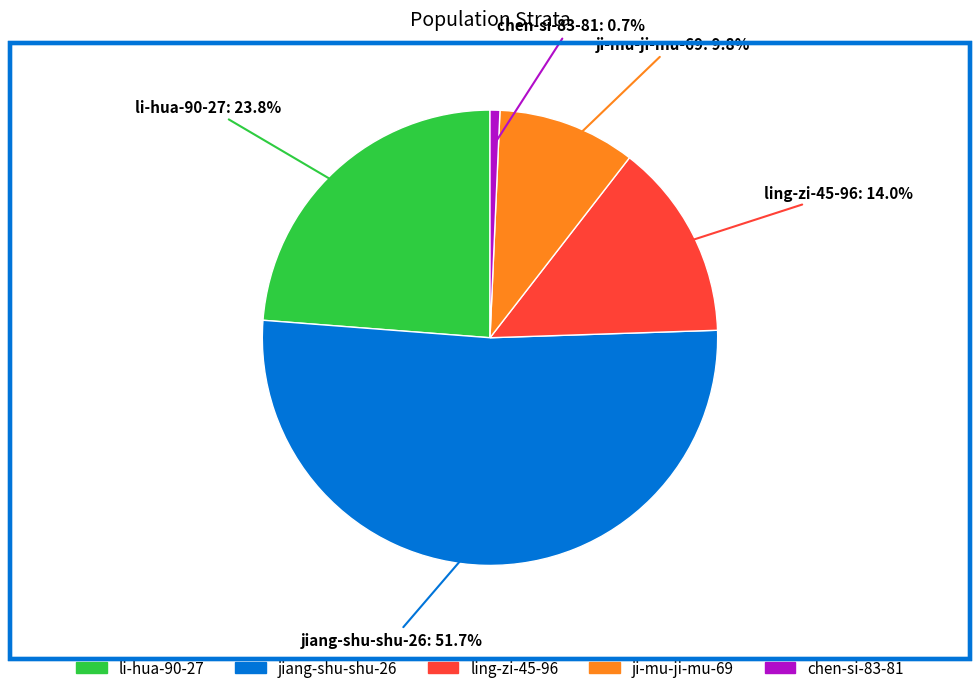

To the nearest percent, what portion does ling-zi-45-96 represent?

14%